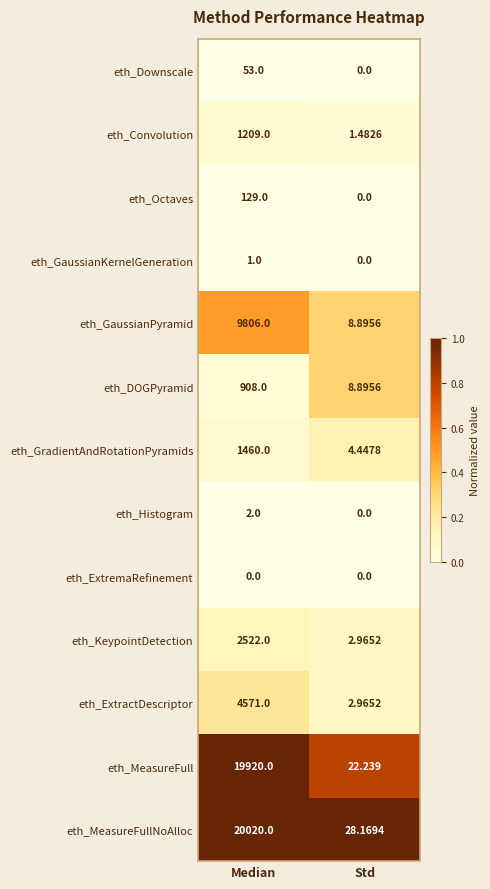

List the series in order of their peak value, highest first.

eth_MeasureFullNoAlloc, eth_MeasureFull, eth_GaussianPyramid, eth_ExtractDescriptor, eth_KeypointDetection, eth_GradientAndRotationPyramids, eth_Convolution, eth_DOGPyramid, eth_Octaves, eth_Downscale, eth_Histogram, eth_GaussianKernelGeneration, eth_ExtremaRefinement